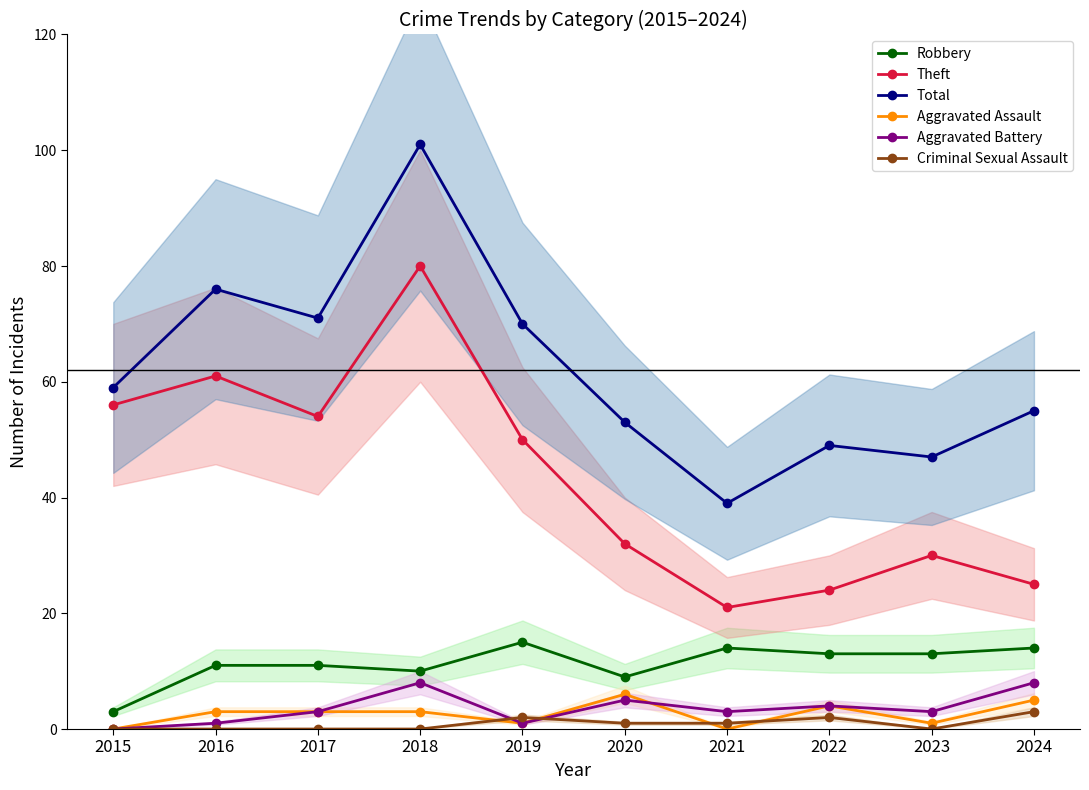

Is it true that Theft equals 128 at 2018?

False